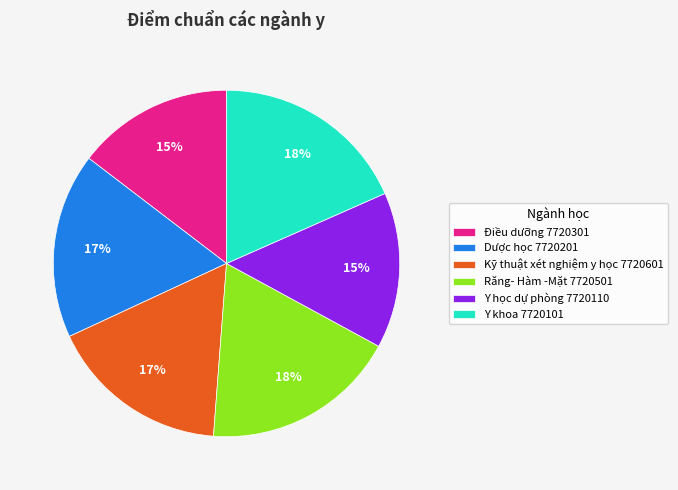

Is there any slice that represents more than half of the pie?

No